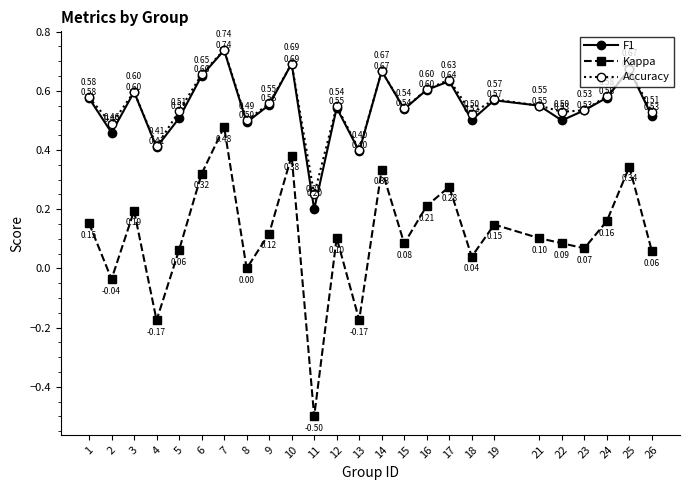

Which category has the highest value across all series?

7